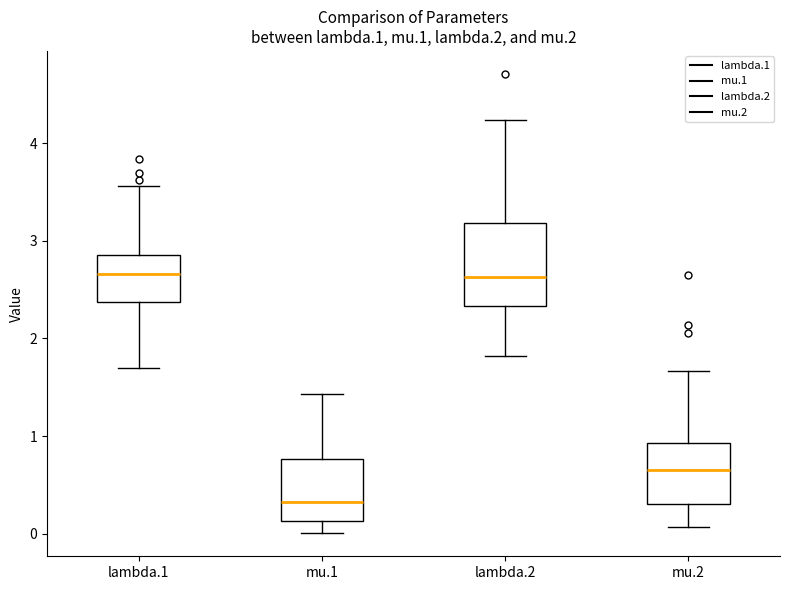

Where does the upper whisker of the box for lambda.2 end on the y-axis? The values are not printed on the chart, so give them approximately, as read against the axis.

4.2